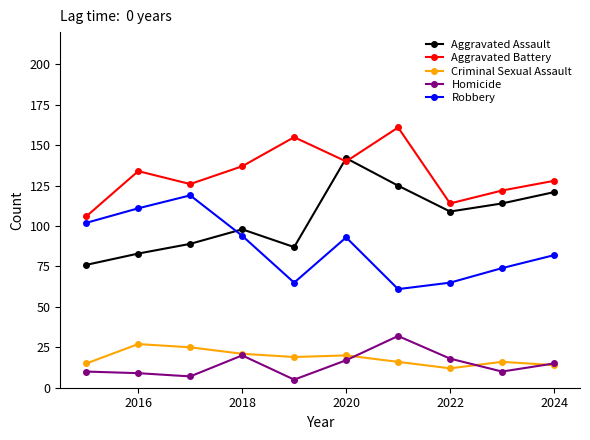

True or false: Aggravated Battery and Criminal Sexual Assault cross at least once.

False